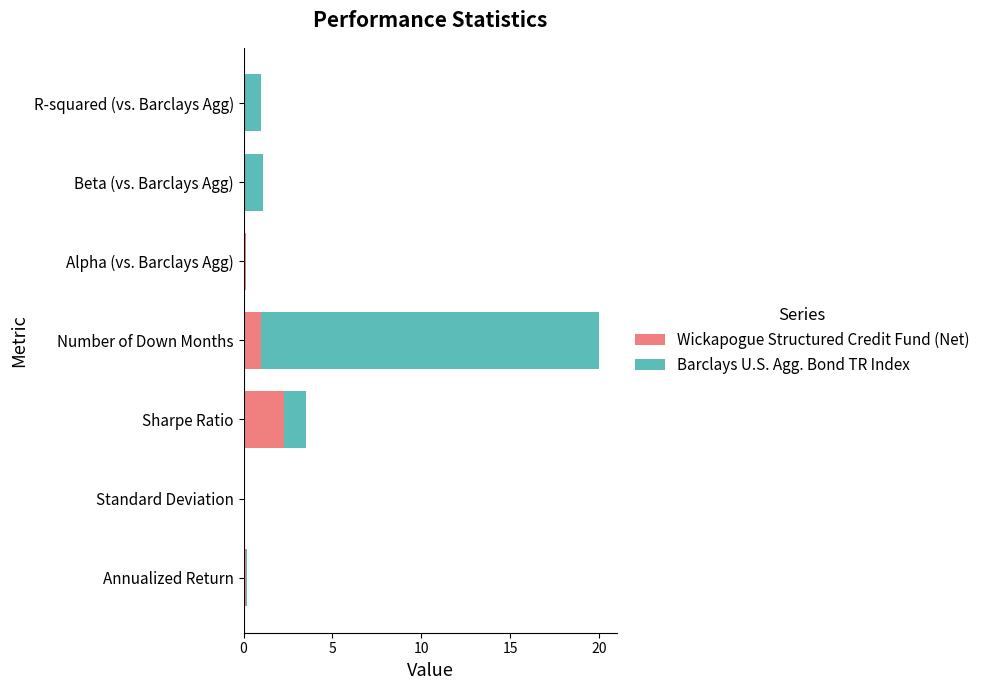

At which category is the sum across all series the highest?

Number of Down Months